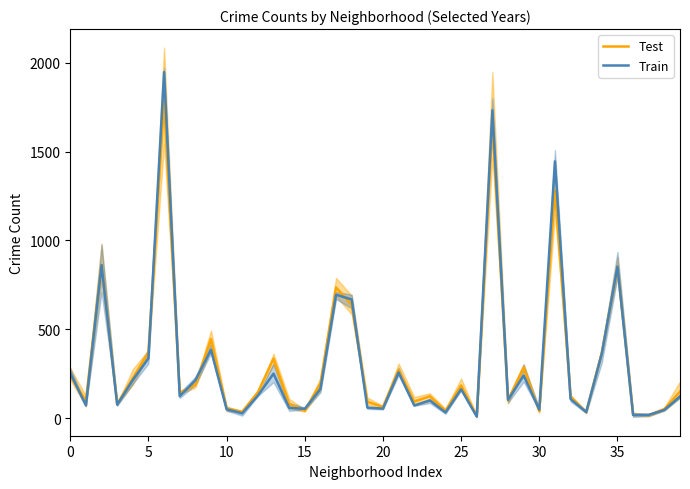

Is it true that Test equals 71.9 at 0?

False